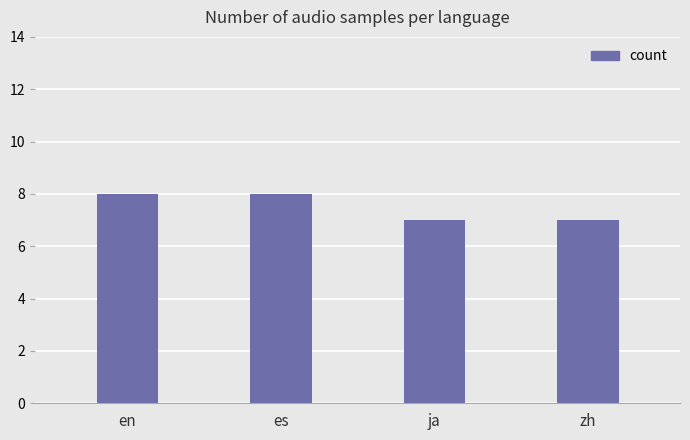

How many data points are less than 8?

2